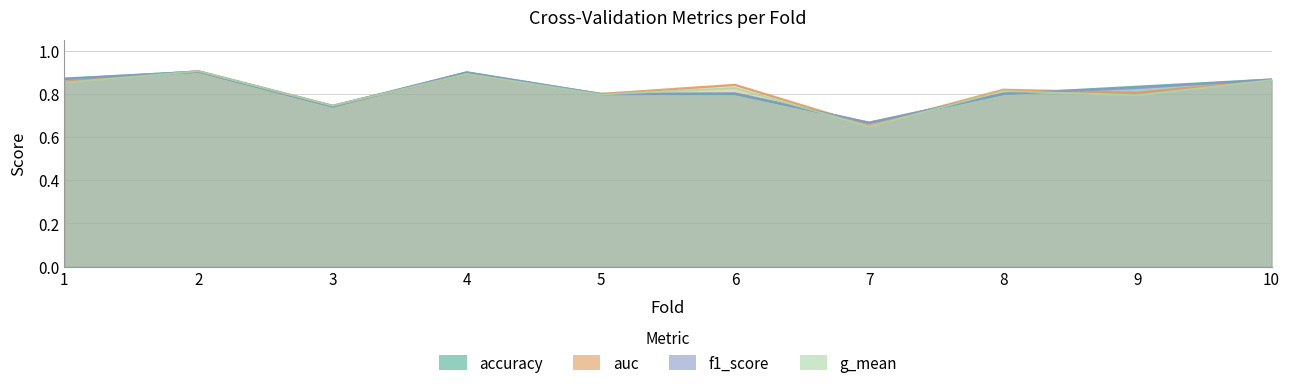

What is the maximum value shown in the chart?

0.9